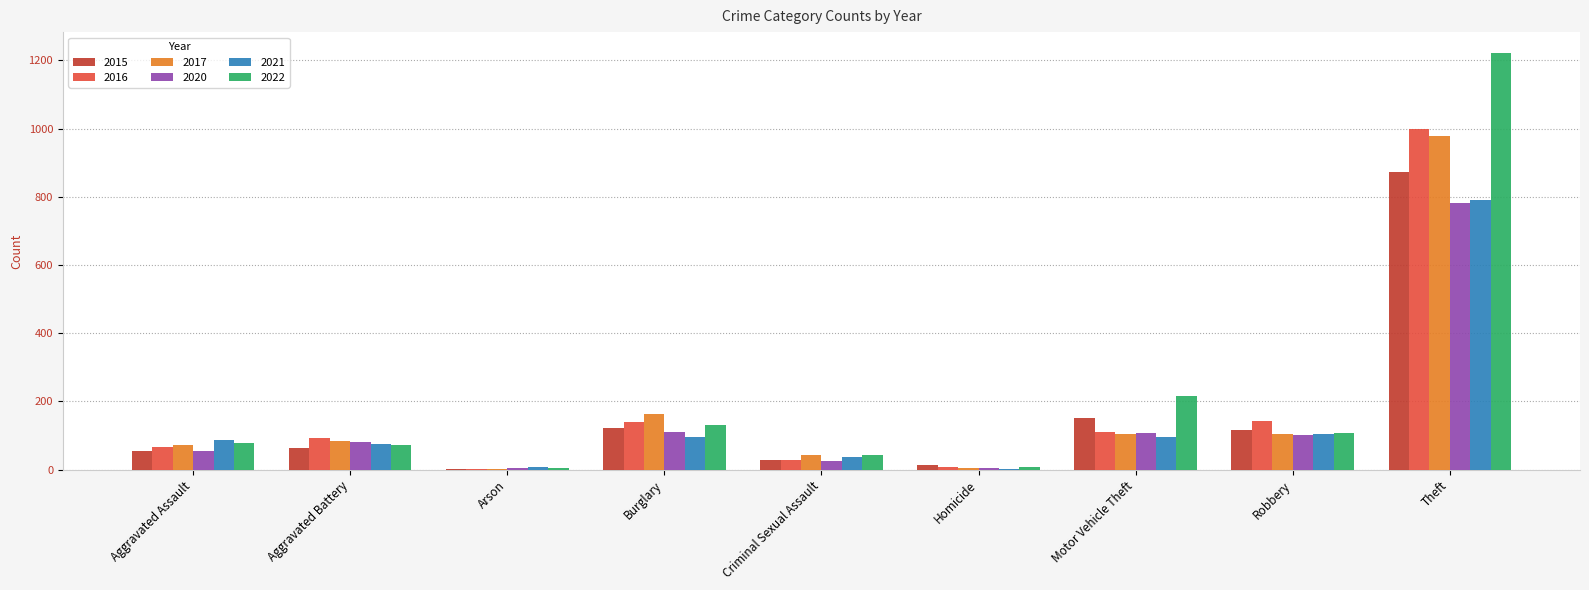

Which series has the largest total across all categories?

2022